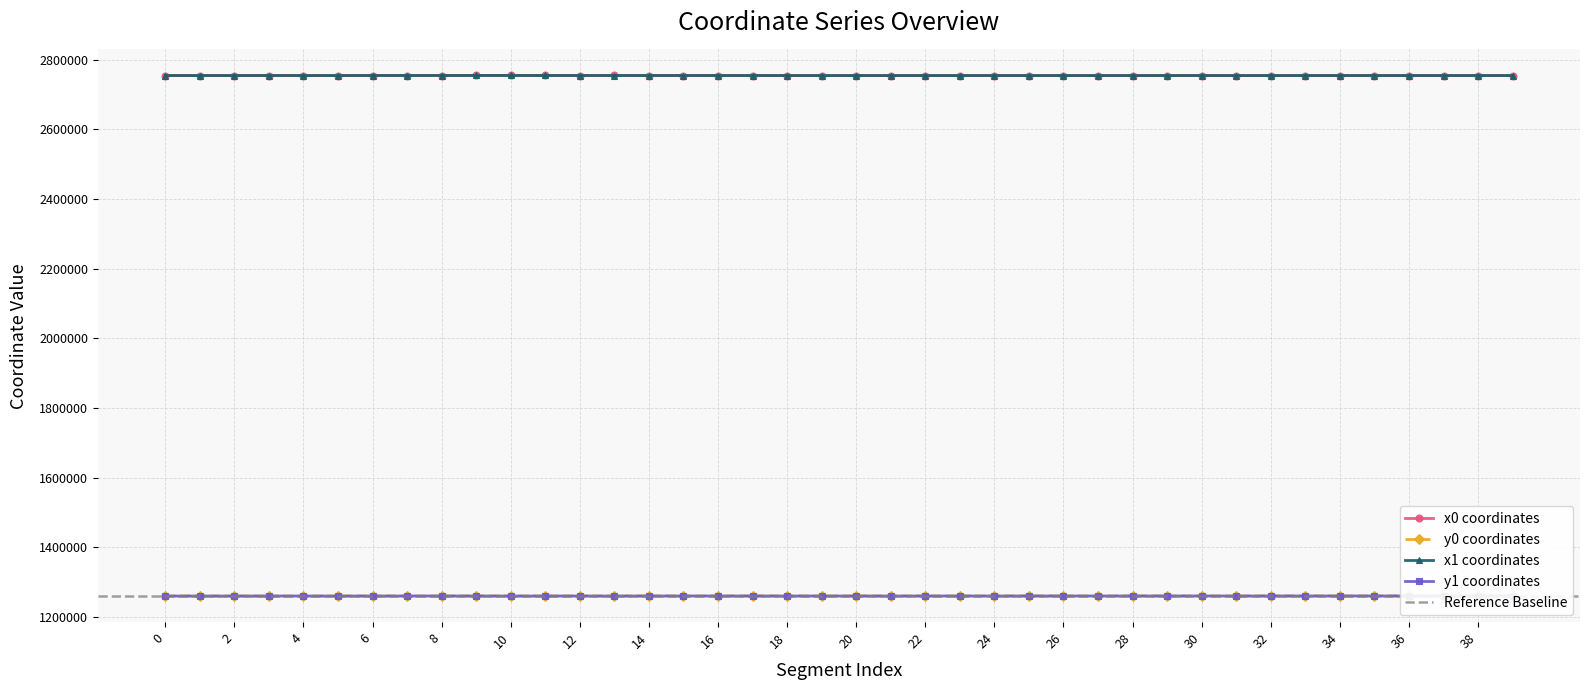

Does the chart display data point markers on the line(s)?

Yes